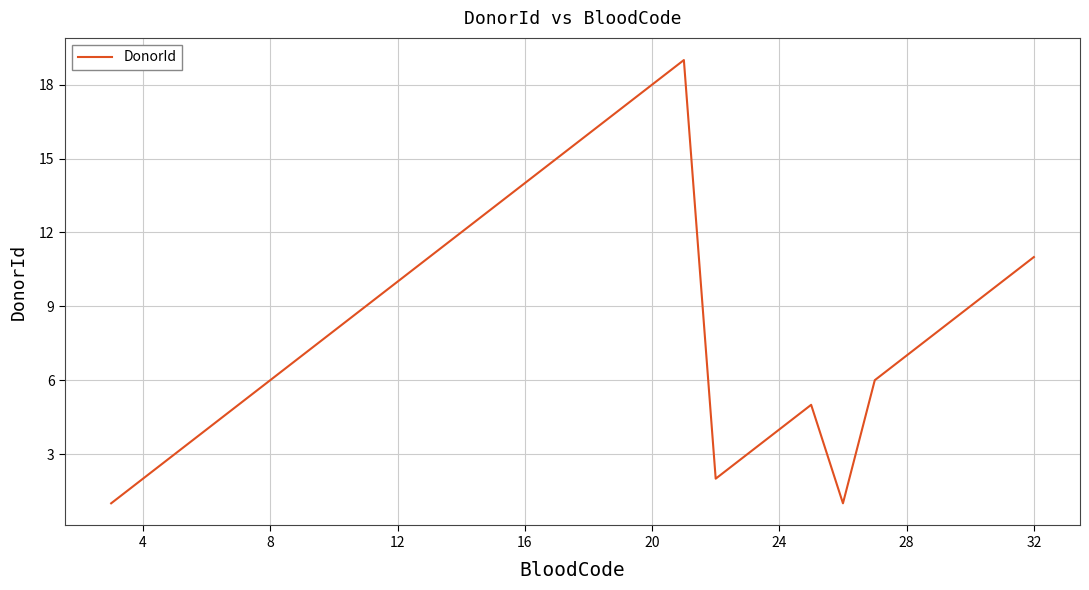

What is the greatest value displayed?

19